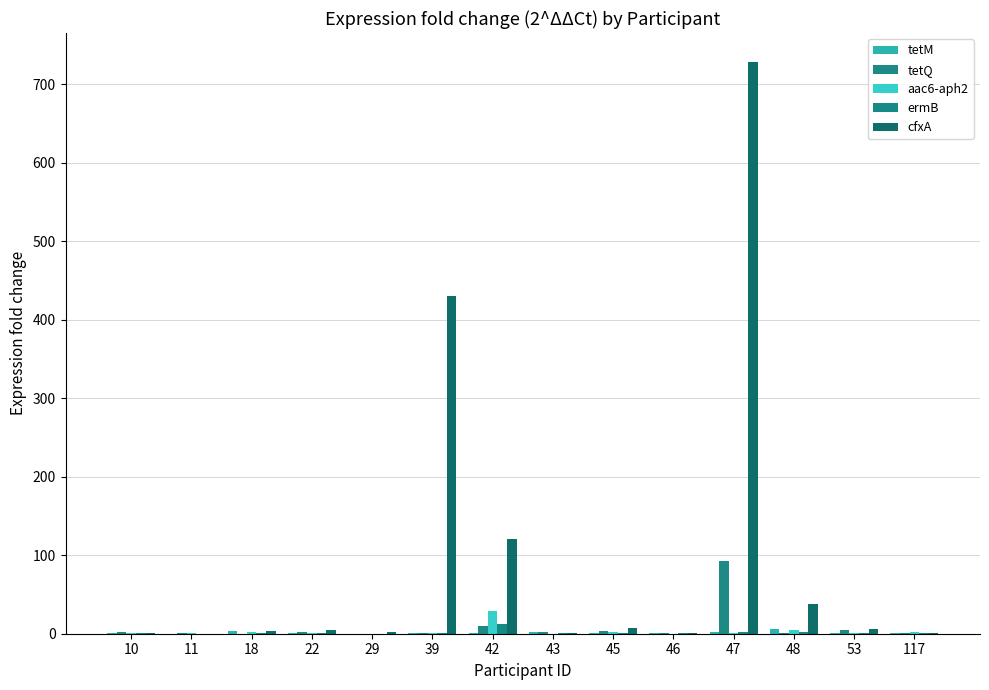

At which category does the chart reach its peak across all series?

47